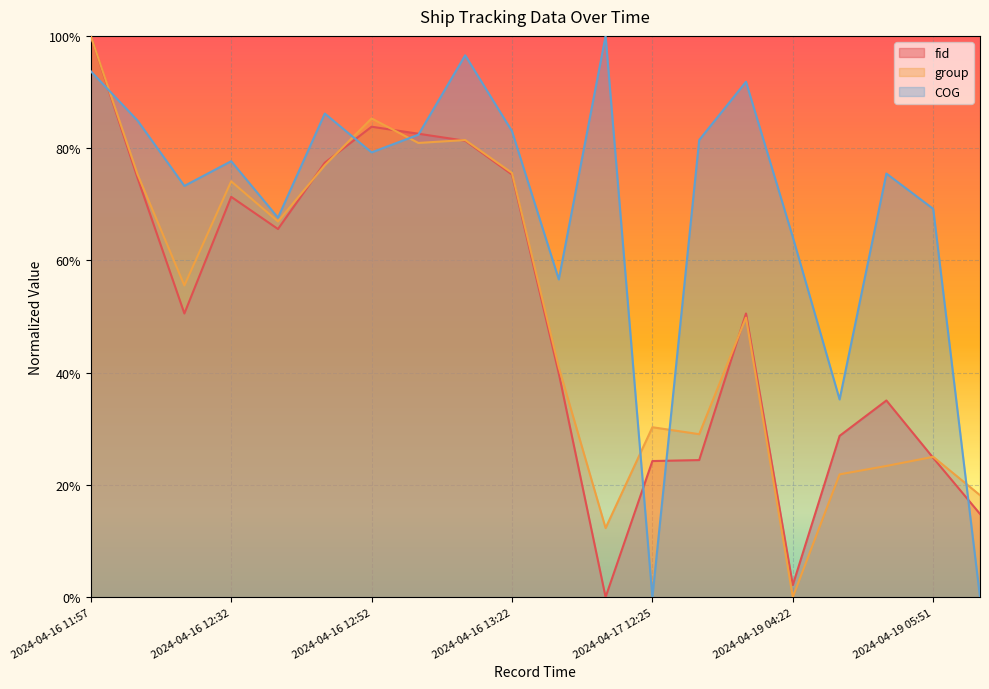

What is the total value across all series at 2024-04-19 04:32?

0.9